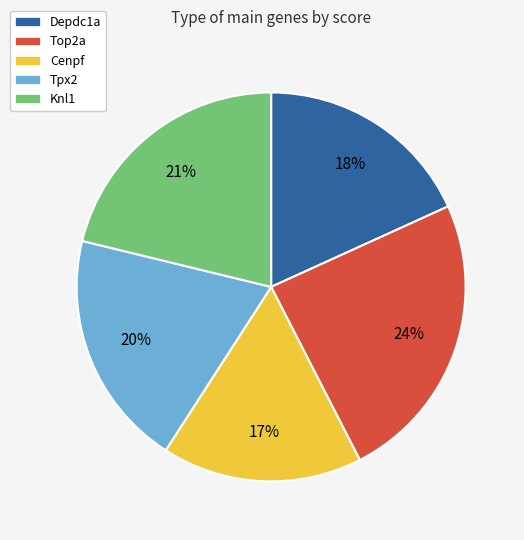

Which has a higher value, Tpx2 or Cenpf?

Tpx2